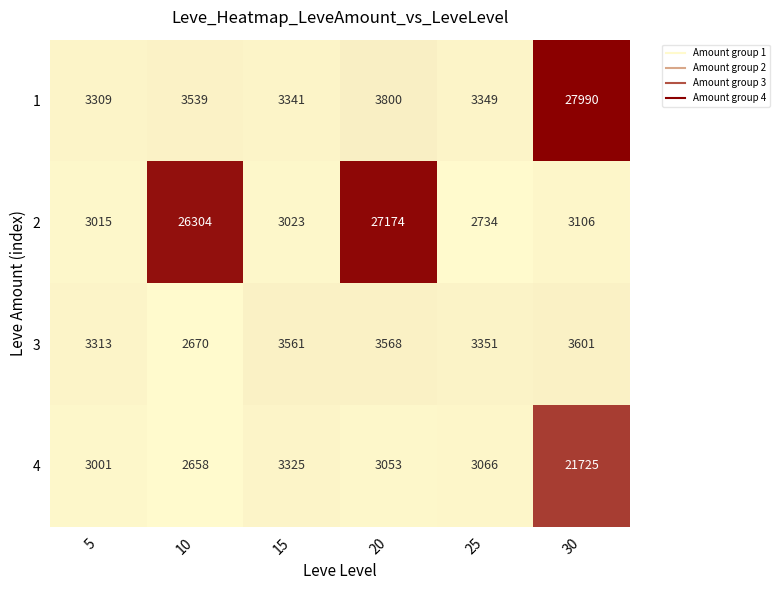

At which category does the chart reach its peak across all series?

30